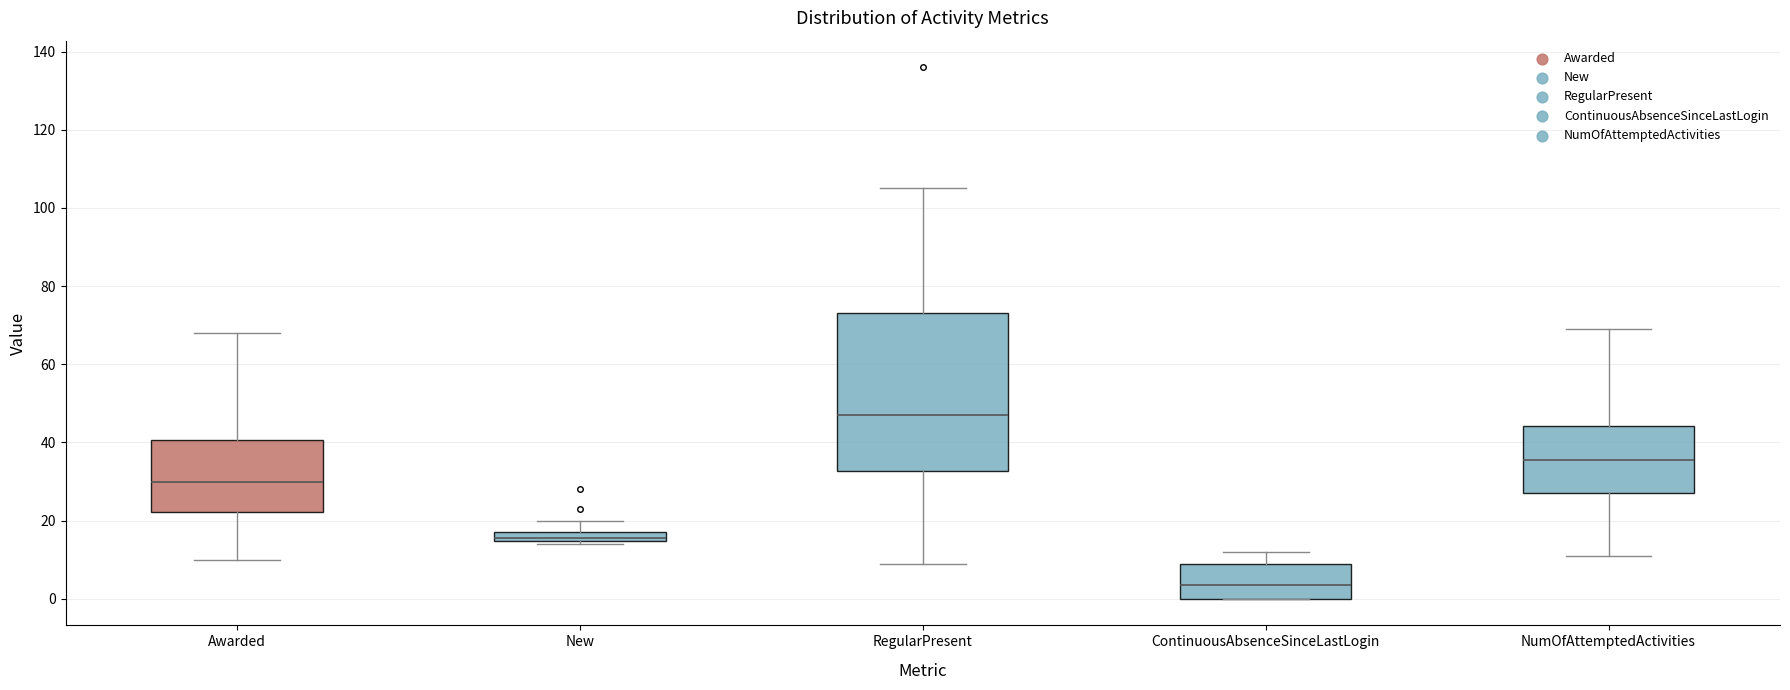

Which box's median line is the lowest?

ContinuousAbsenceSinceLastLogin